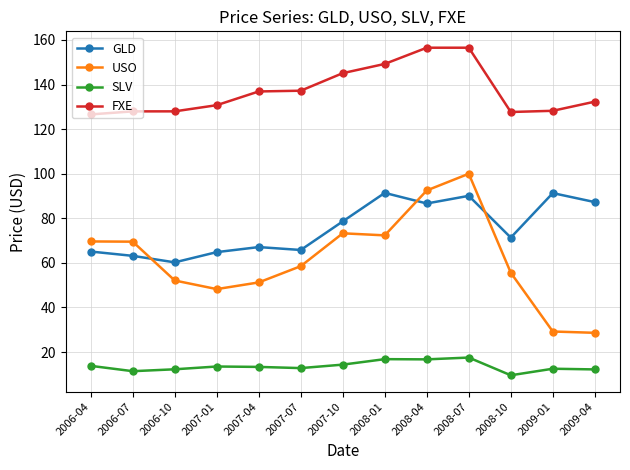

Which category has the lowest value across all series?

2008-10